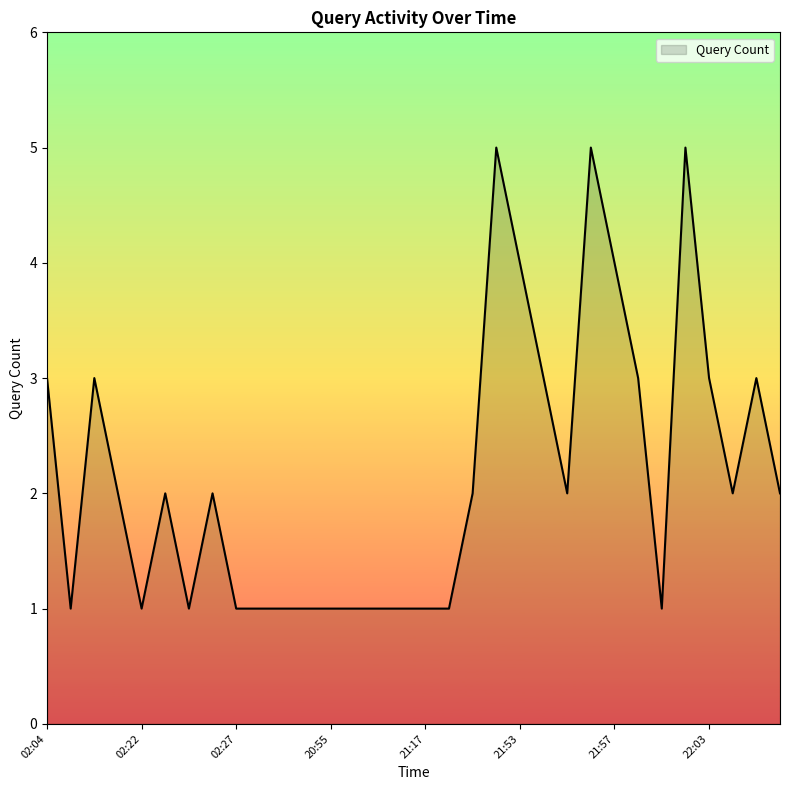

What is the difference between the maximum and minimum values?

4